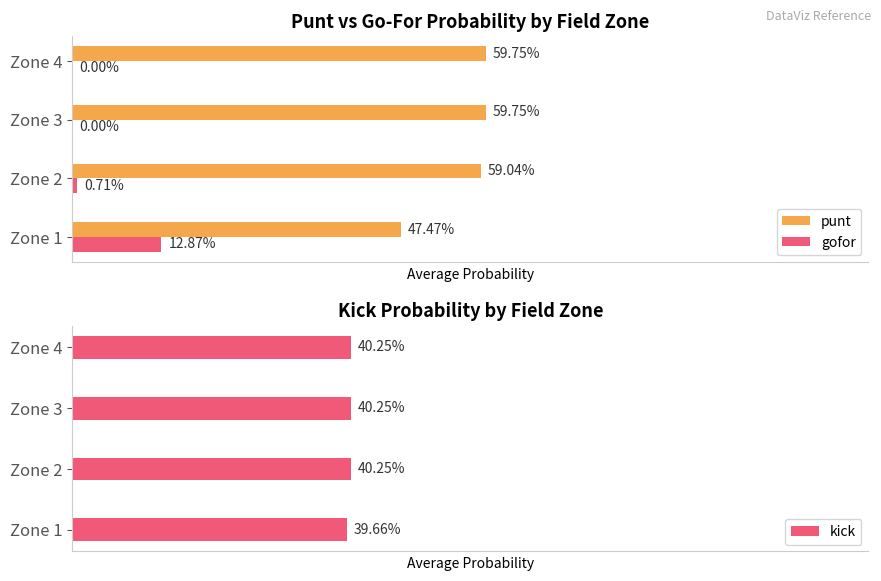

What are all the series names shown in the legend?

punt, gofor, kick